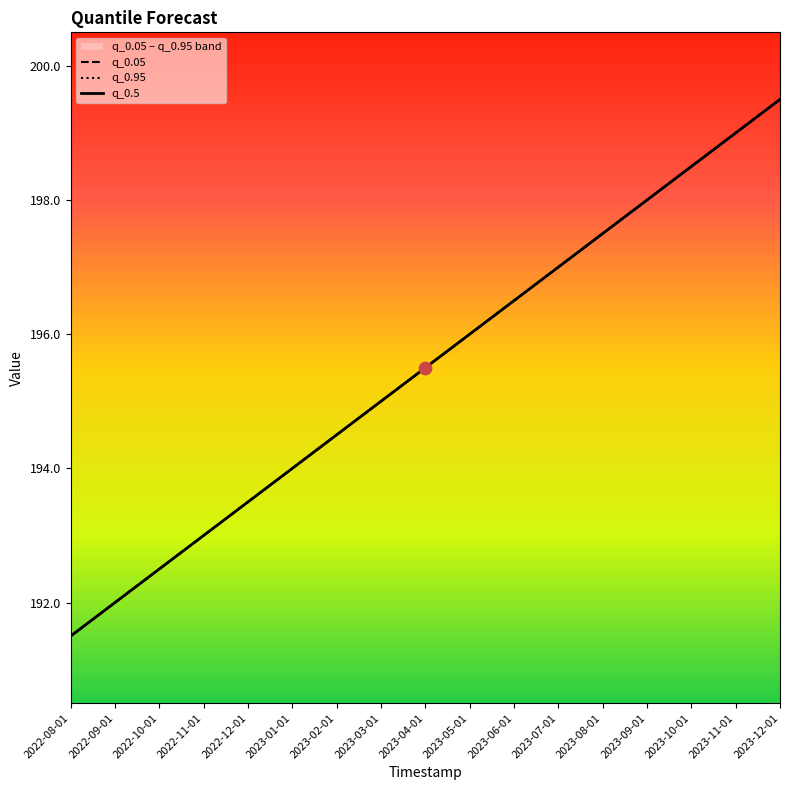

At which category is the sum across all series the highest?

2023-12-01